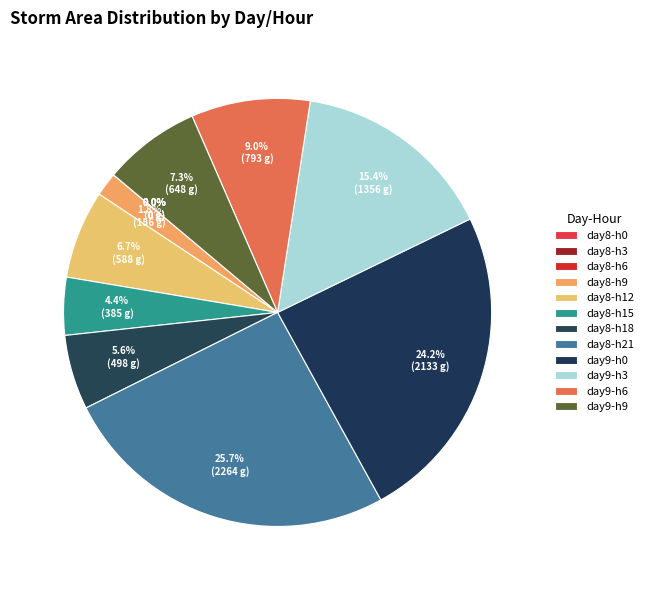

Is there any slice that represents more than half of the pie?

No